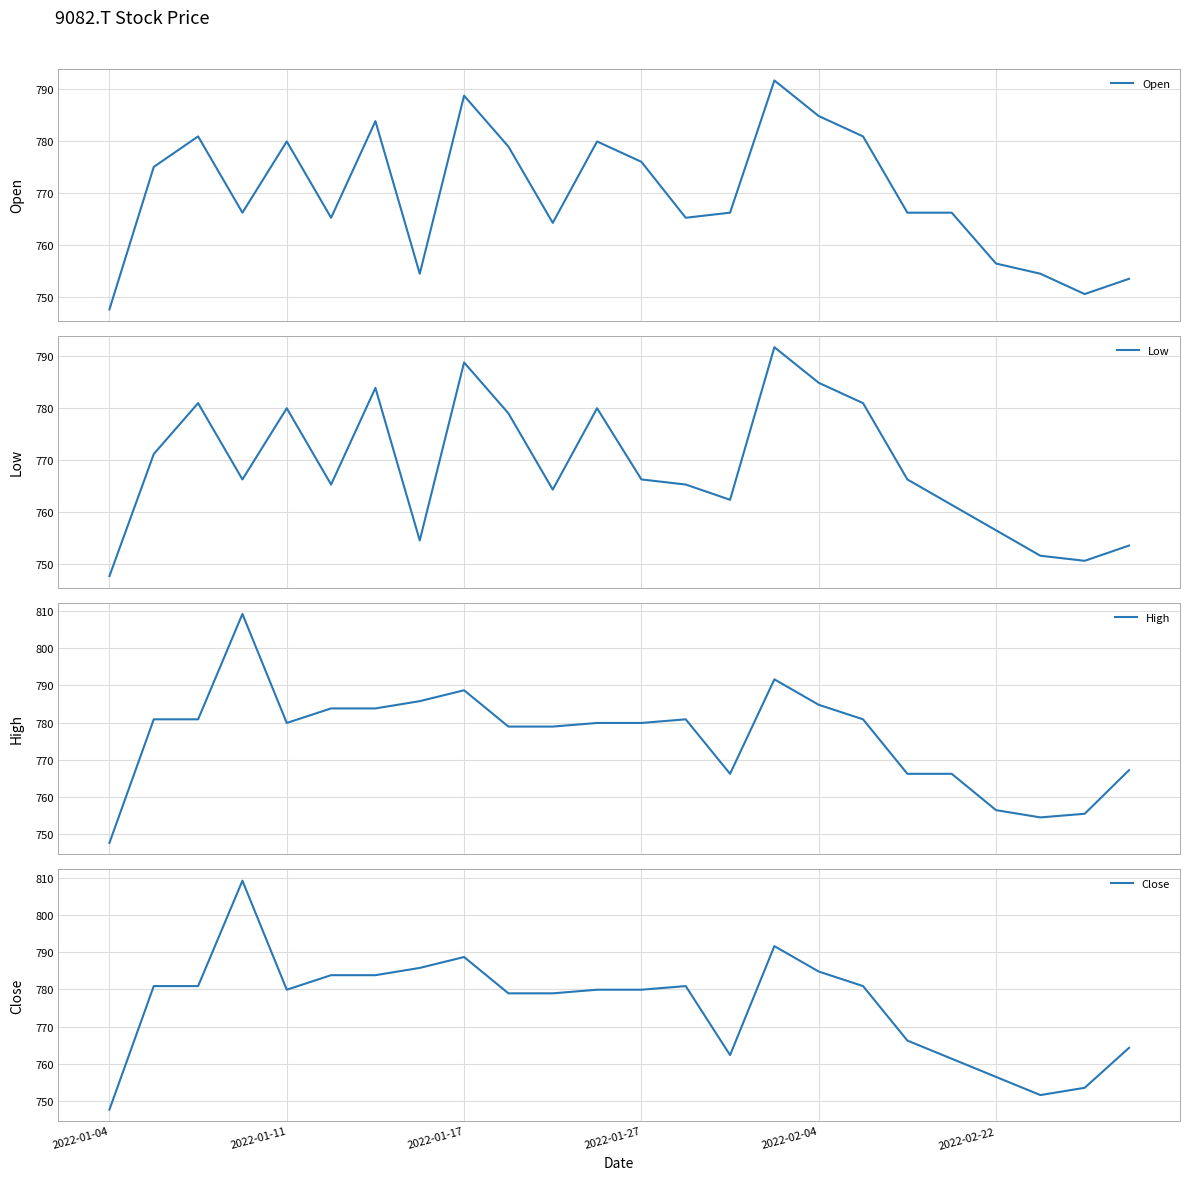

Is the value of Open at 2022-01-04 greater than the value of Low at 19?

No